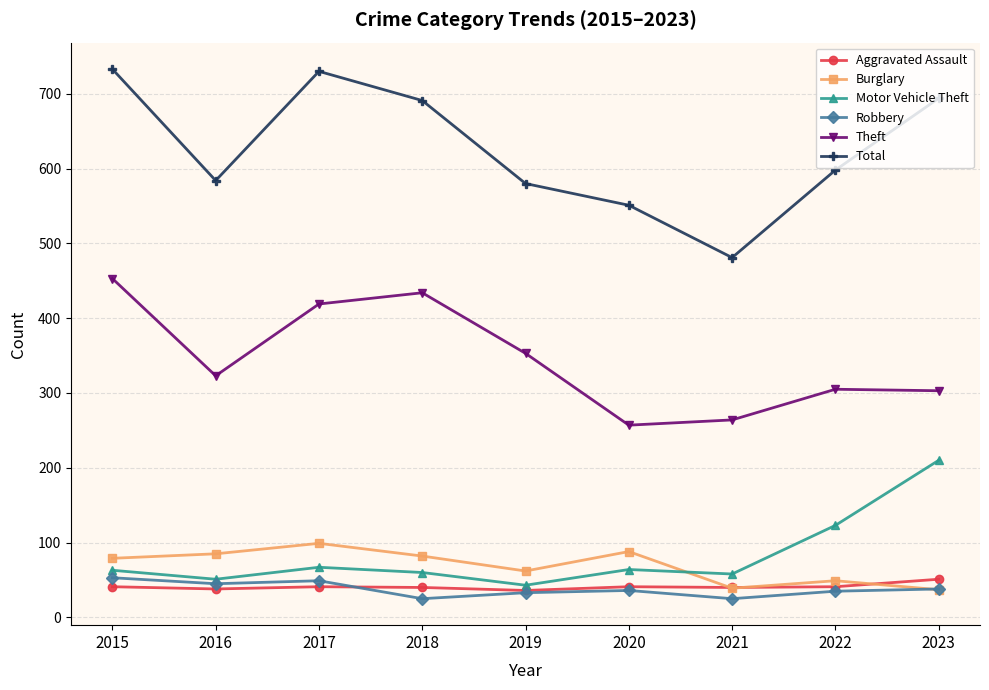

What is the minimum value shown in the chart?

25